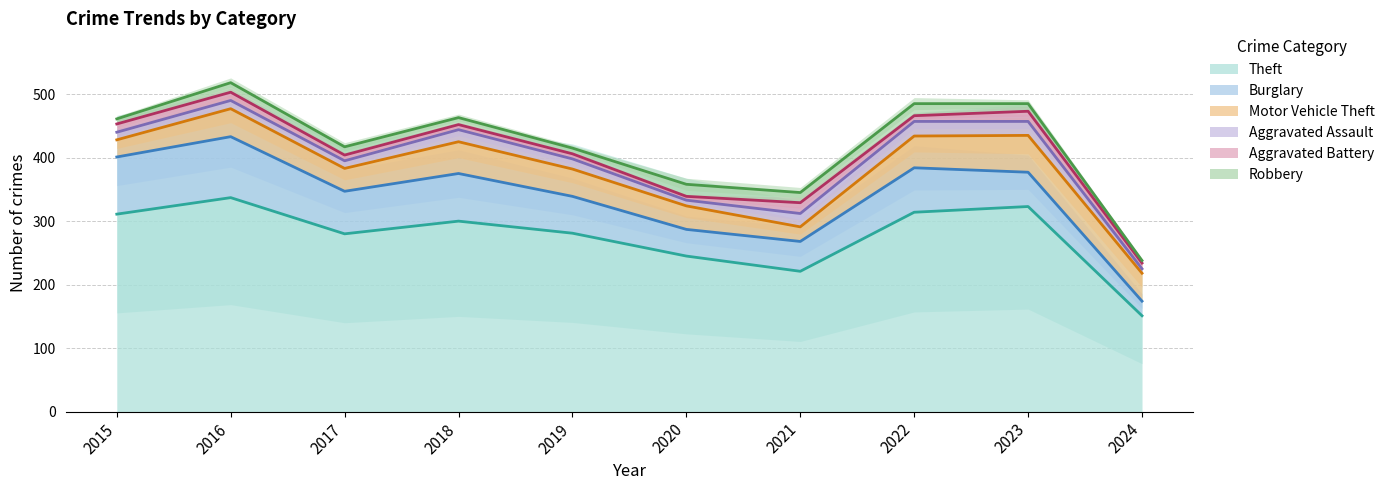

Which series has the largest total across all categories?

Theft